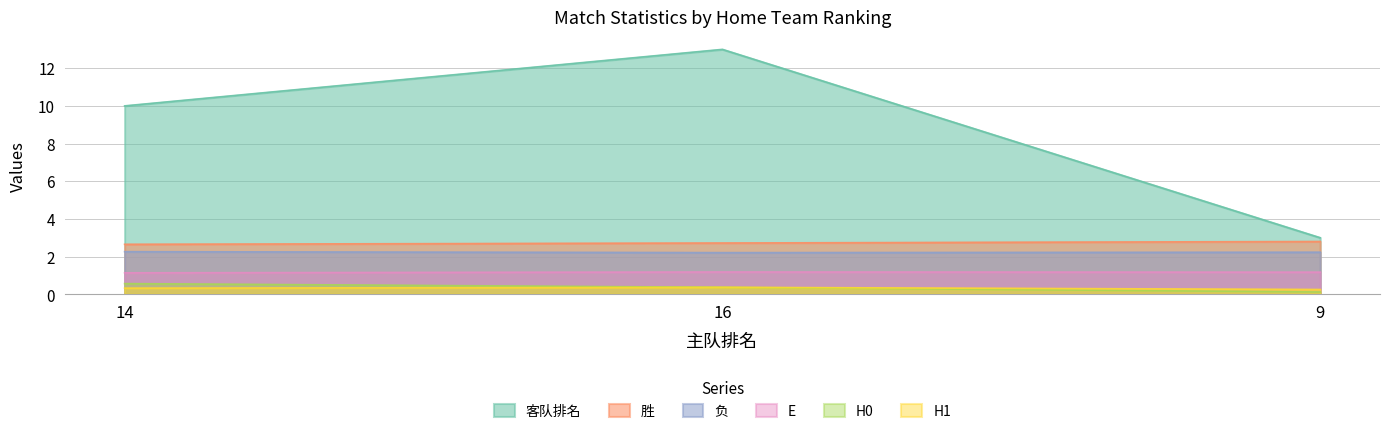

Is the value of 胜 at 14 greater than the value of H0 at 16?

Yes